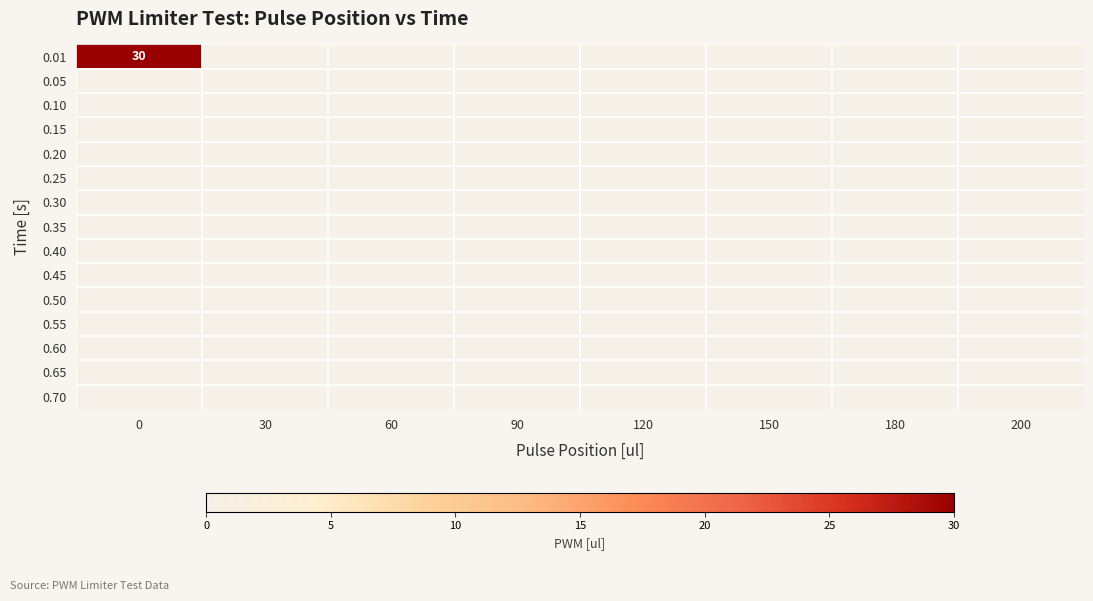

Which series has the largest total across all categories?

0.01